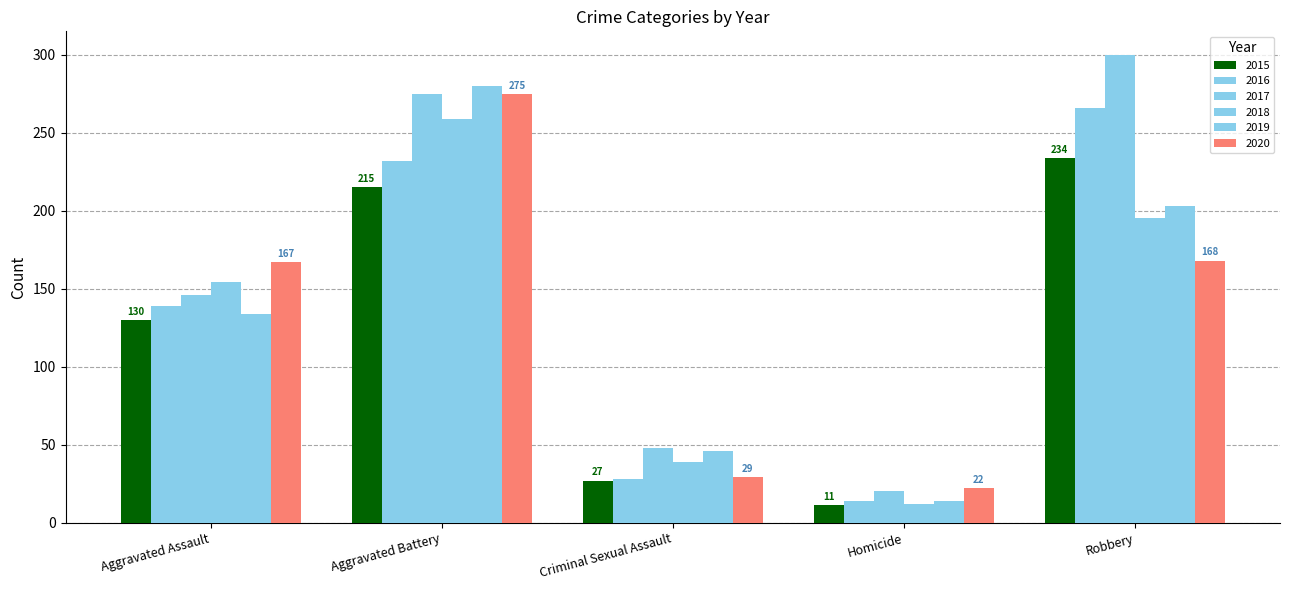

How many bars are there in total?

30